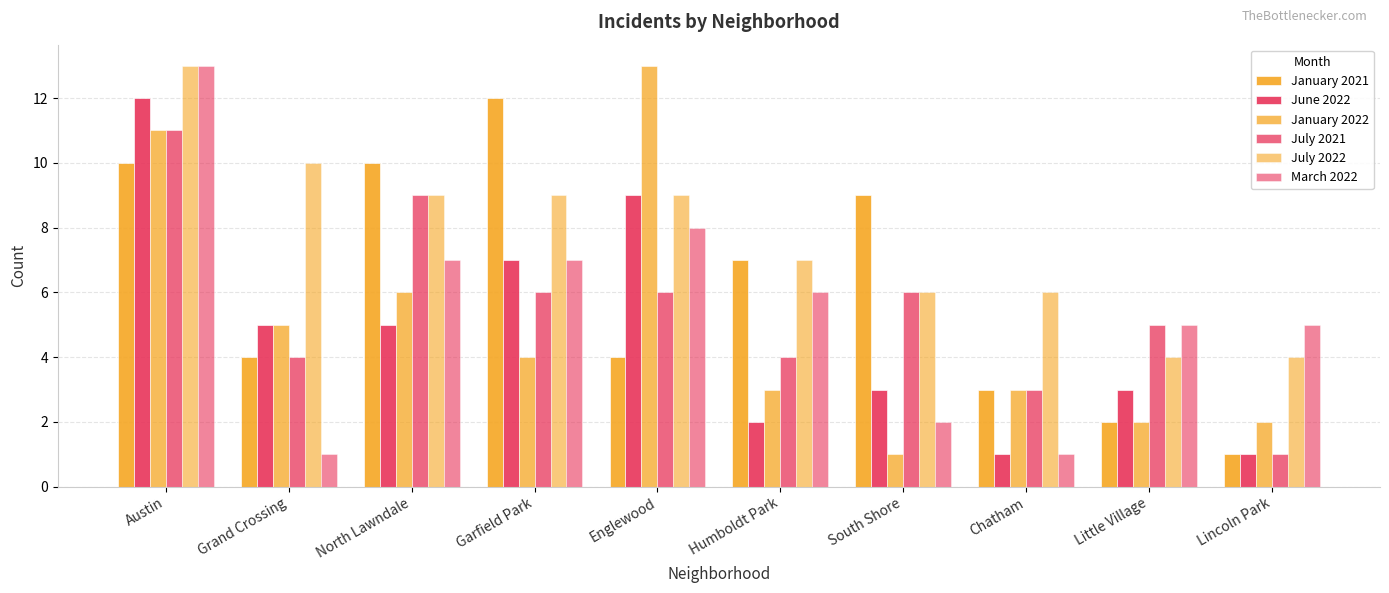

Count the number of data series in this chart.

6